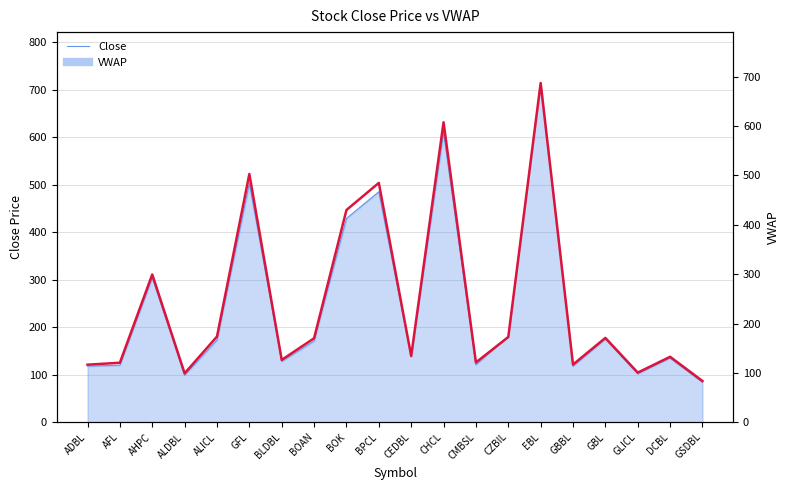

Between EBL and GLICL, which is larger?

EBL